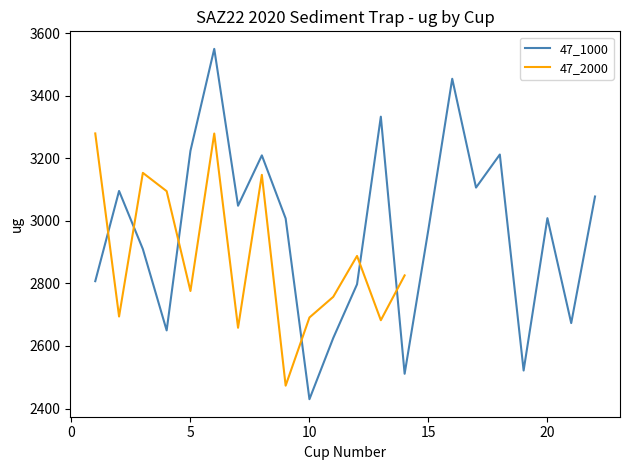

True or false: 47_1000 and 47_2000 intersect in this chart.

True